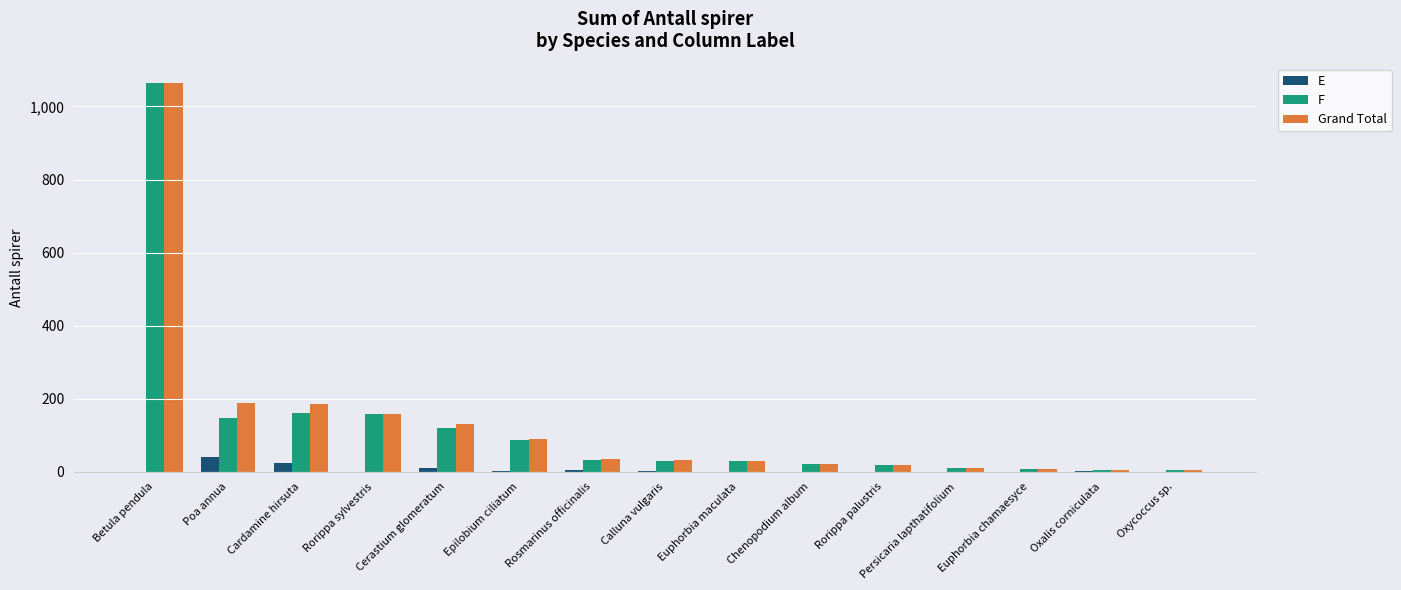

What is the total value across all series at Cardamine hirsuta?

370